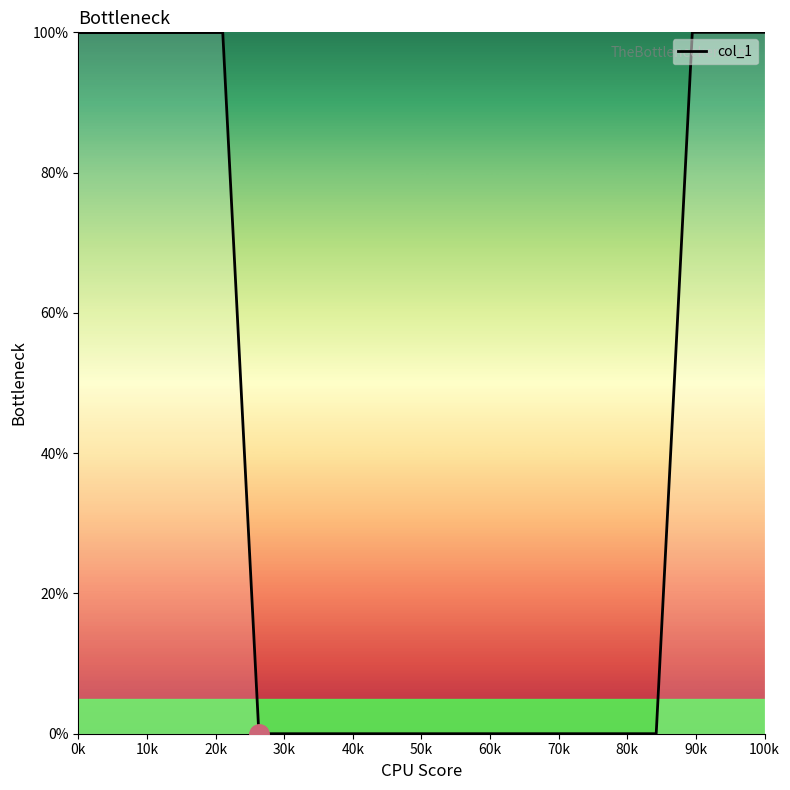

What is the difference between the maximum and minimum values?

100.0